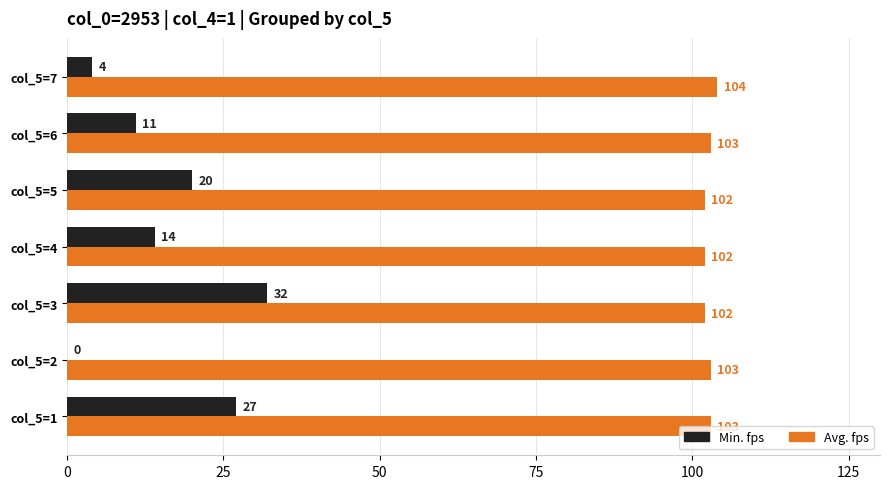

The value of Min. fps at col_5=1 is 27. True or false?

True